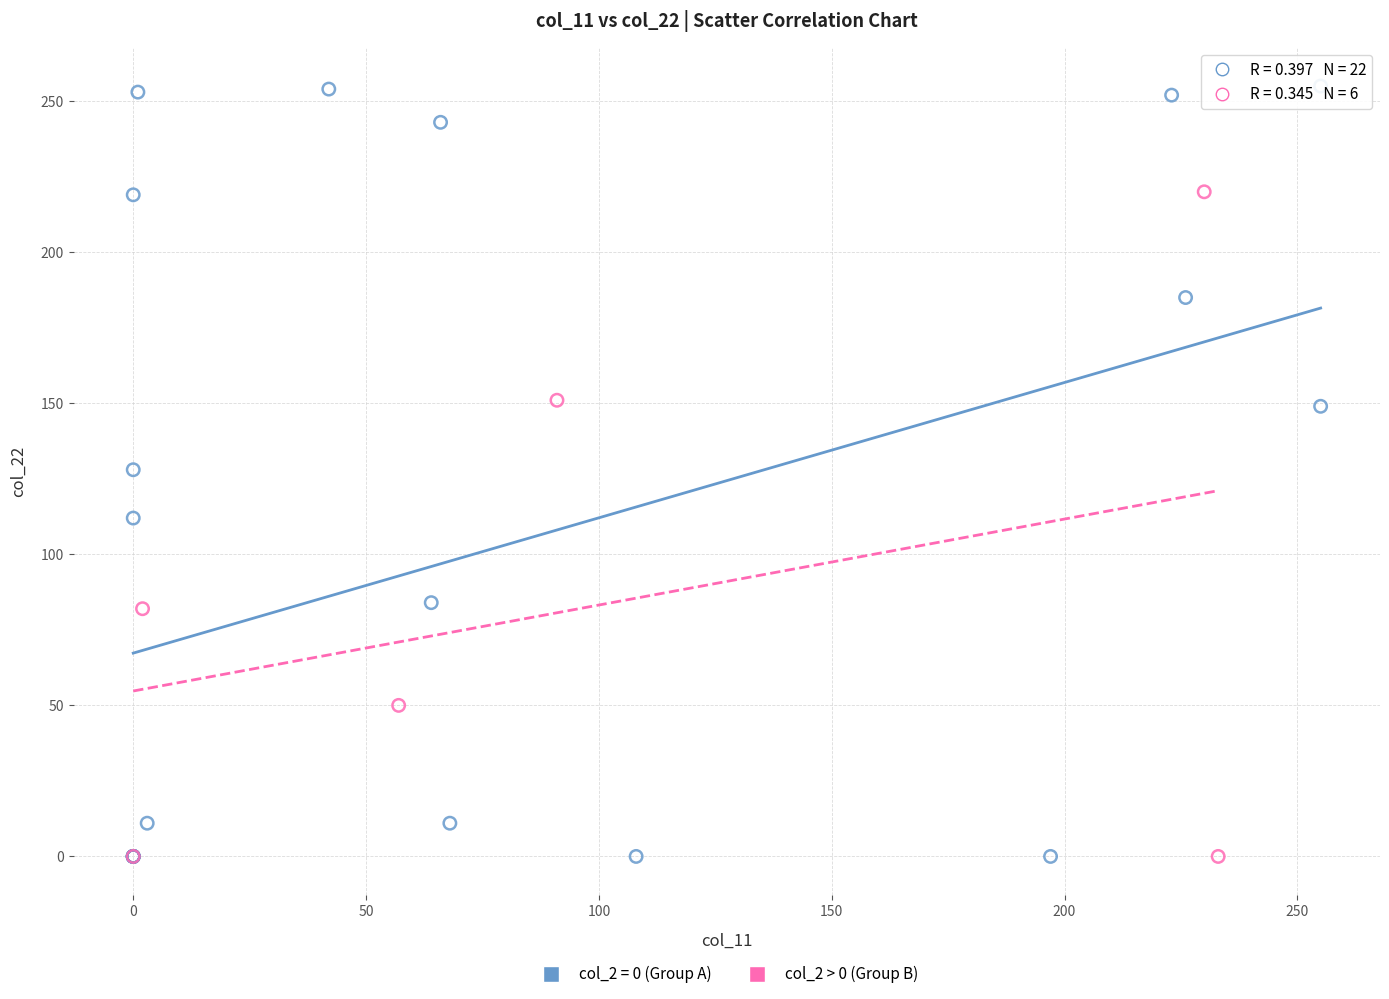

Which series contains the highest Y value?

col_2 = 0 (Group A)